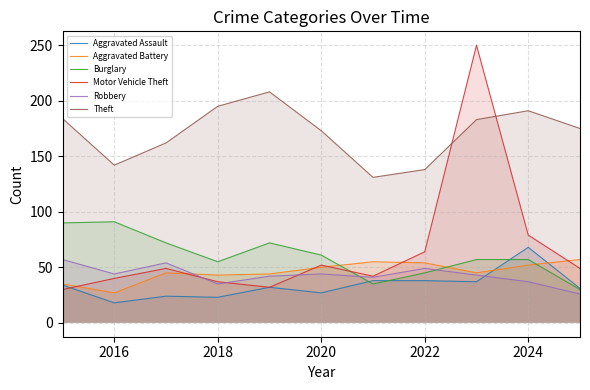

What are all the series names shown in the legend?

Aggravated Assault, Aggravated Battery, Burglary, Motor Vehicle Theft, Robbery, Theft